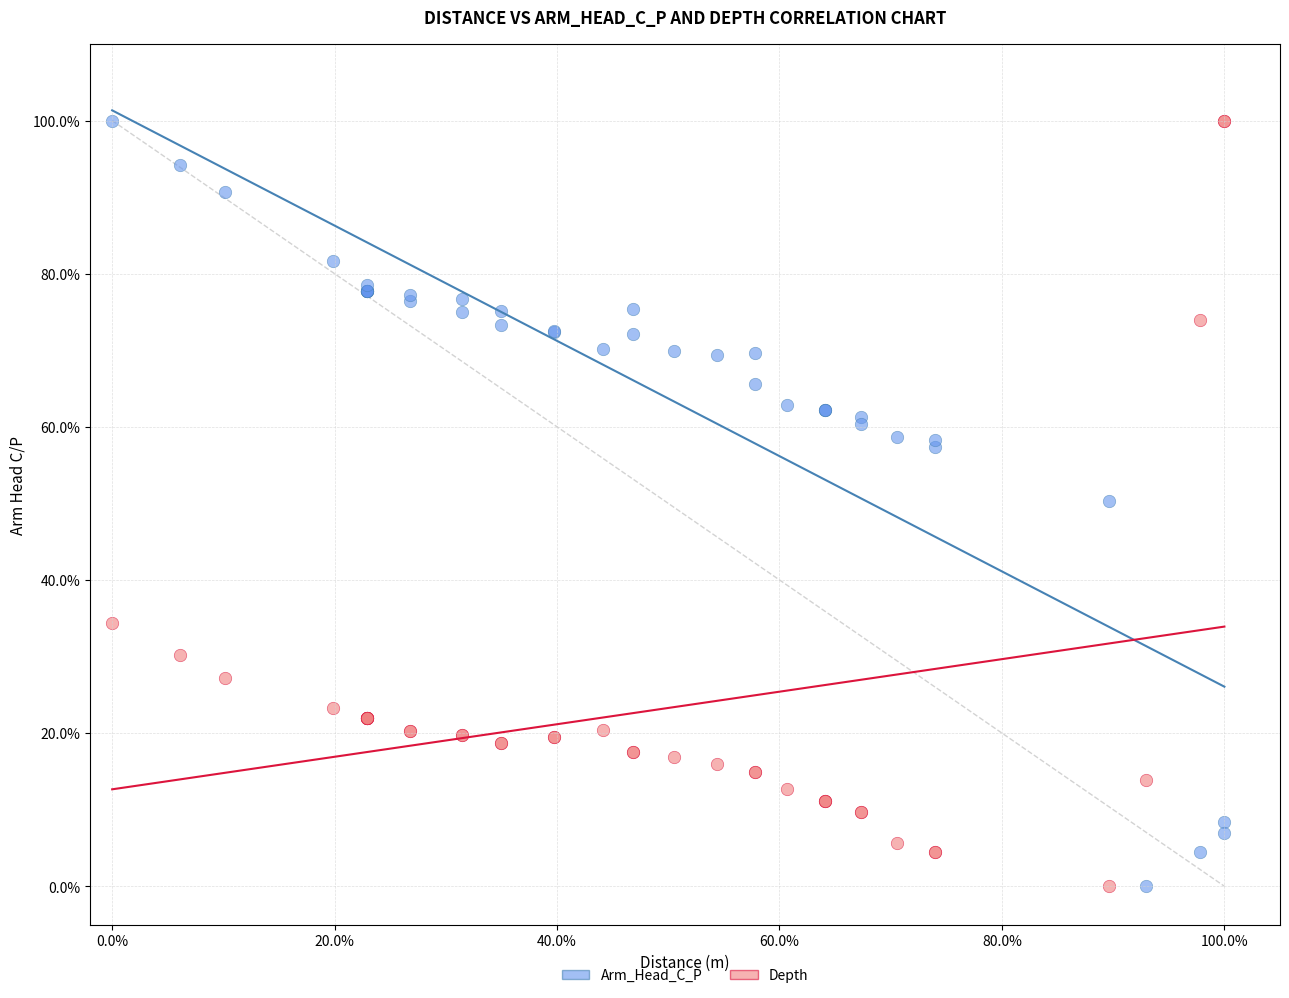

What are all the series names shown in the legend?

Arm_Head_C_P, Depth